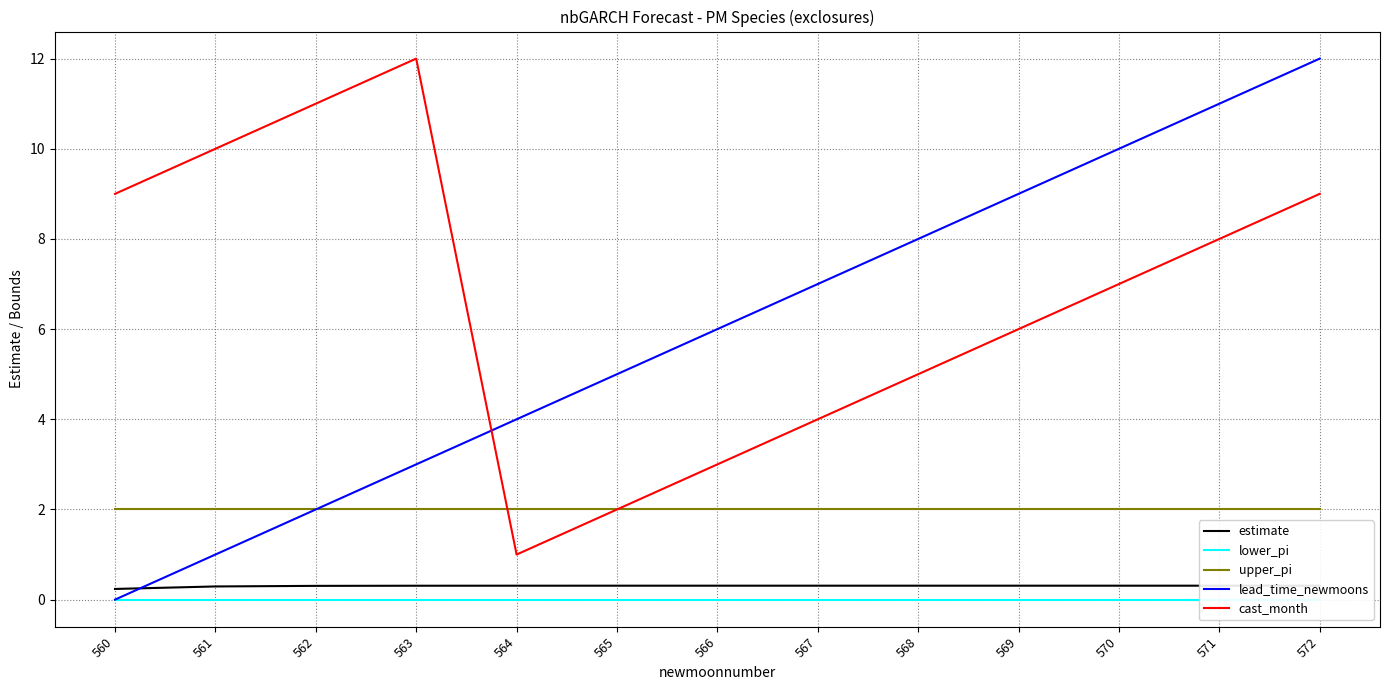

What is the value of the cast_month point at the 1st from the left?

9.0